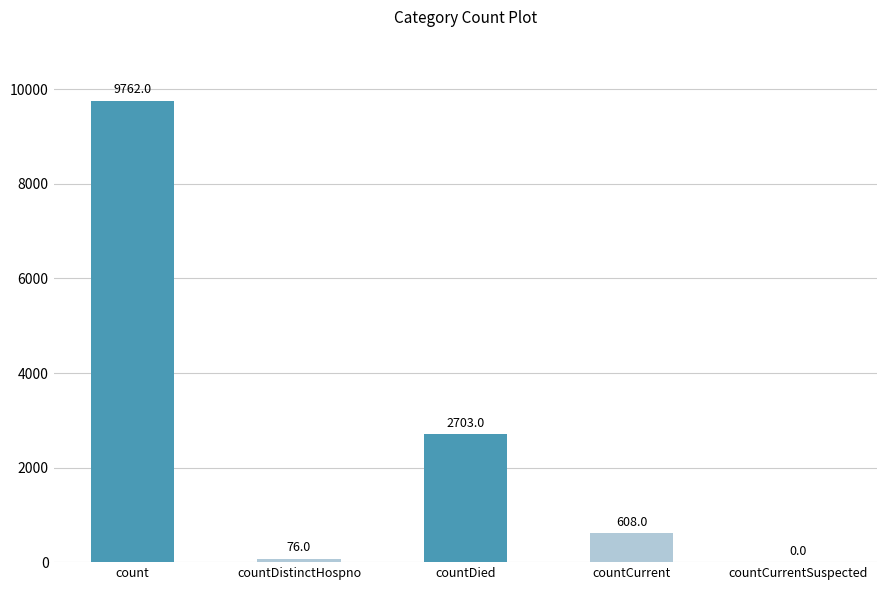

The chart shows a value of 76 at countDistinctHospno. True or false?

True